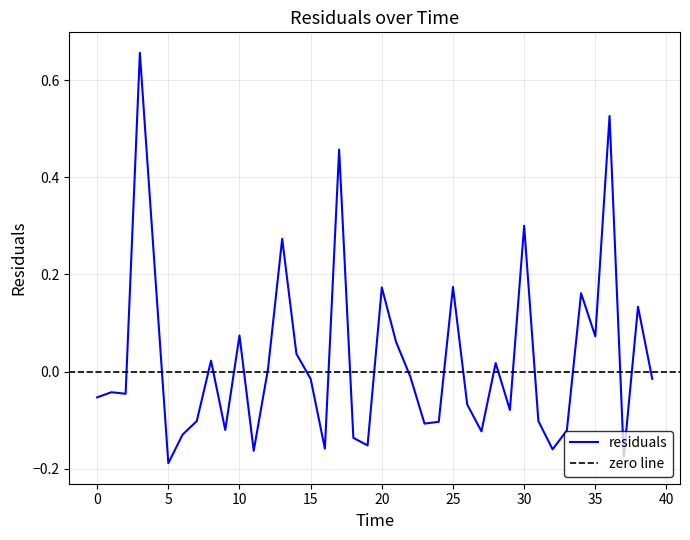

The chart shows a value of 0.0 at 8. True or false?

False